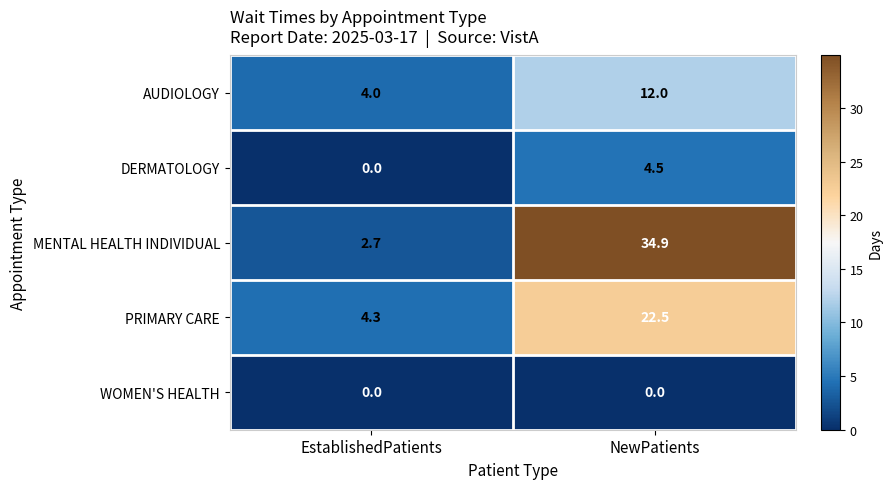

What is the difference between the maximum and minimum values in the PRIMARY CARE series?

18.2